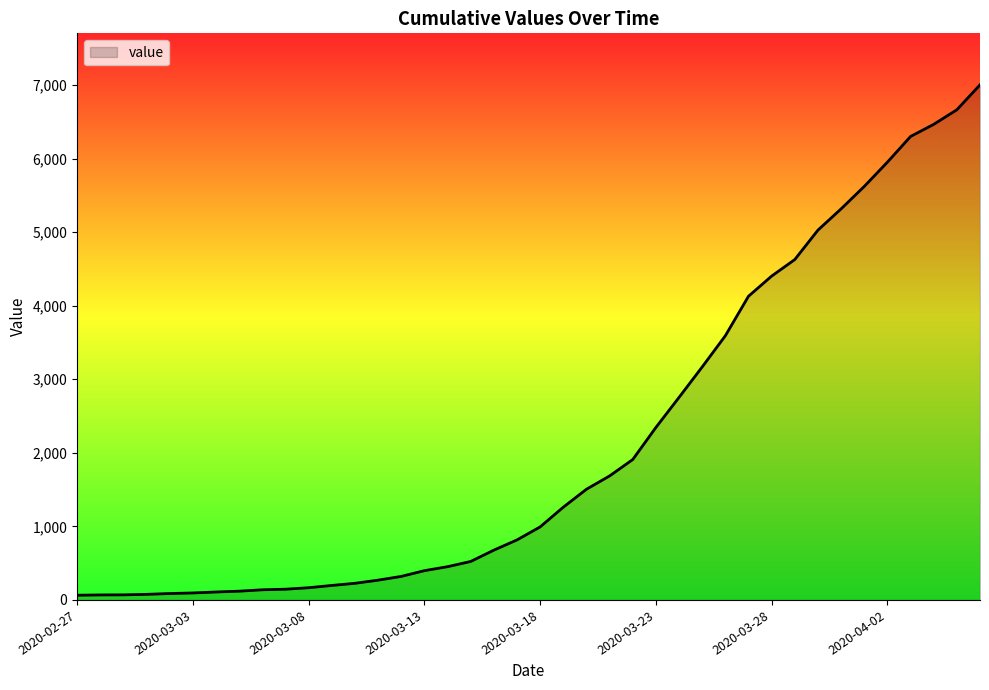

What is the difference between the maximum and minimum values?

6939